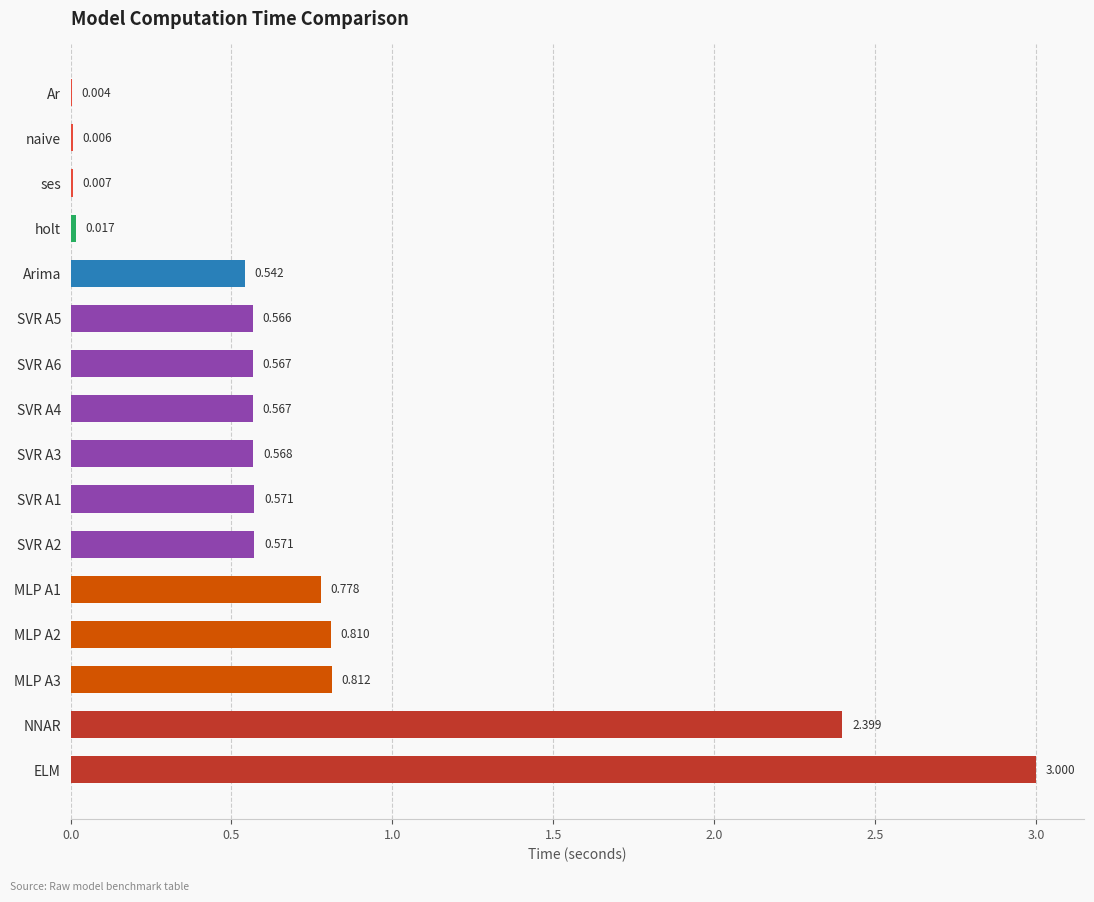

Which label corresponds to the largest value in the chart?

ELM